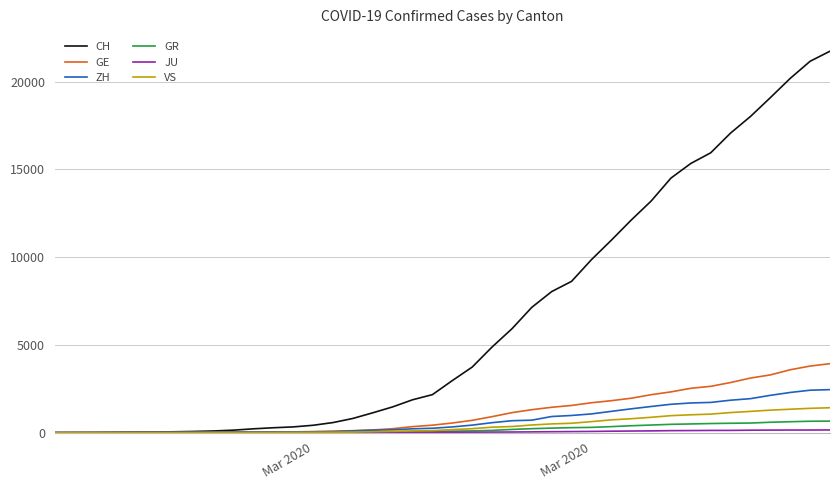

Which series has the largest total across all categories?

CH